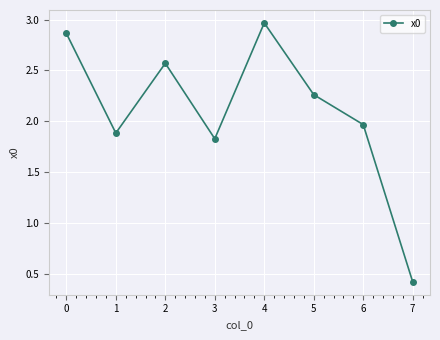

How many points are lower than both their immediate neighbors (excluding endpoints)?

2